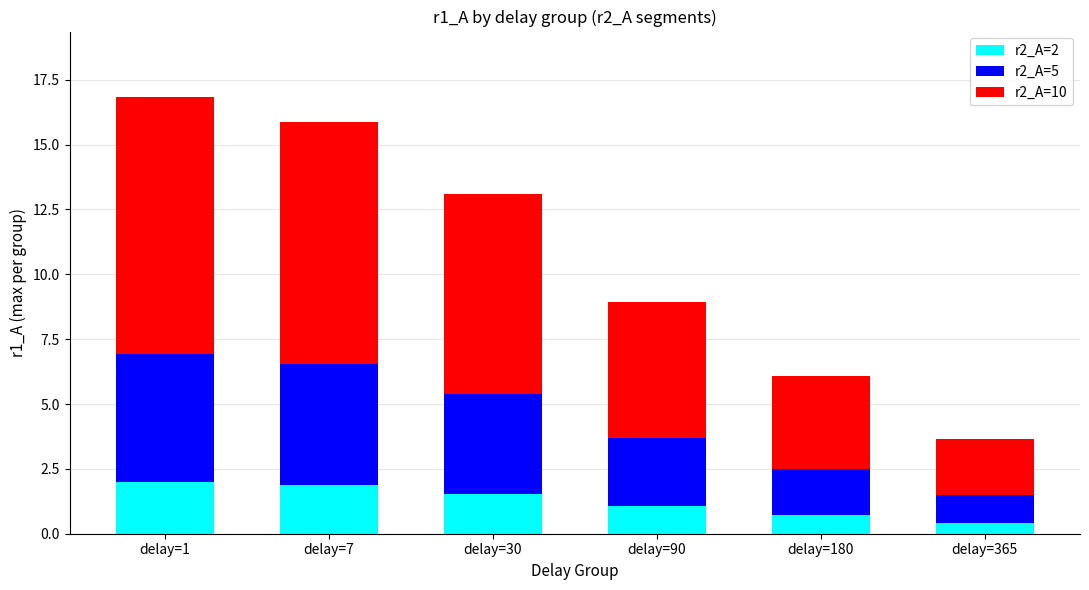

What is the highest value of the r2_A=2 series?

2.0